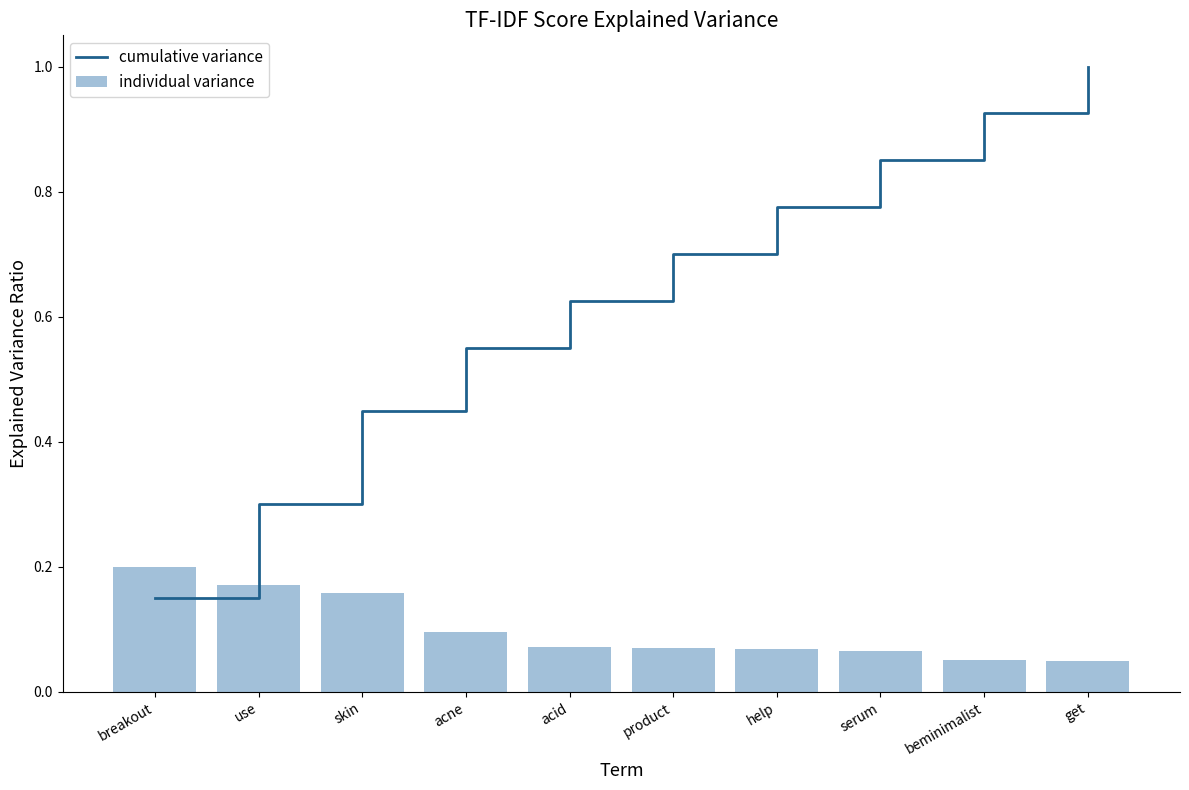

How many distinct data groups are displayed?

2